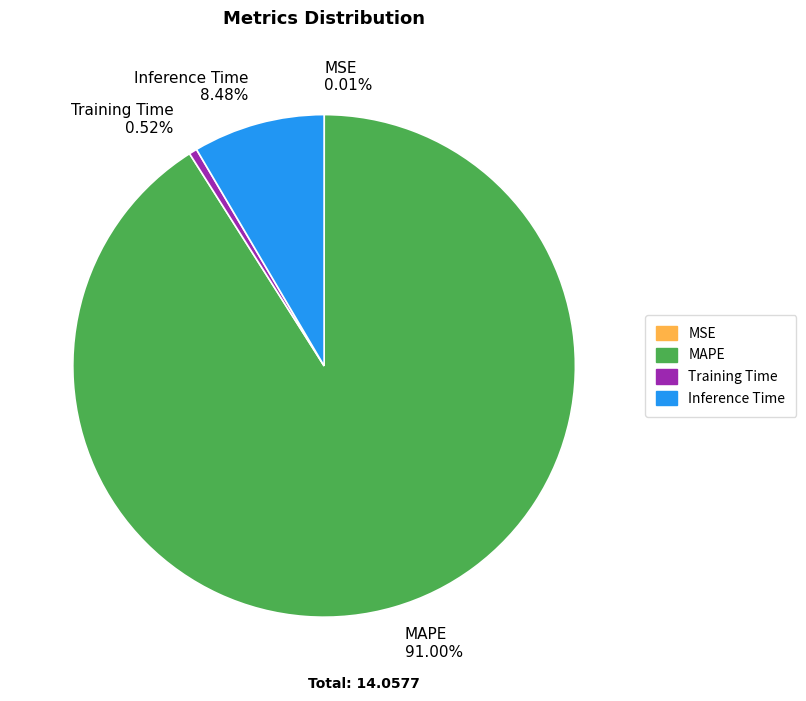

Is there any slice that represents more than half of the pie?

Yes